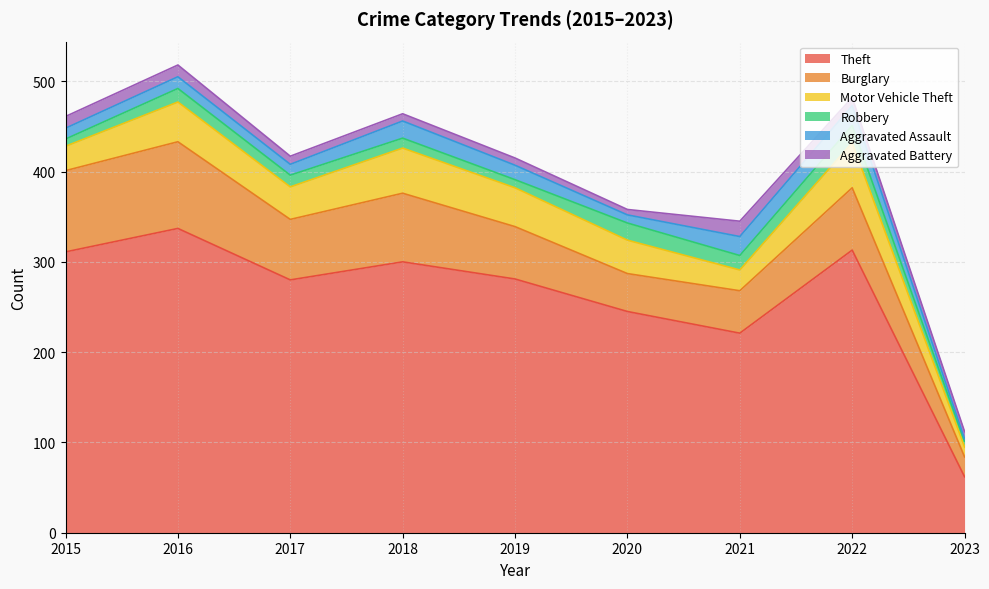

The Theft series shows 465 at 2018. True or false?

False